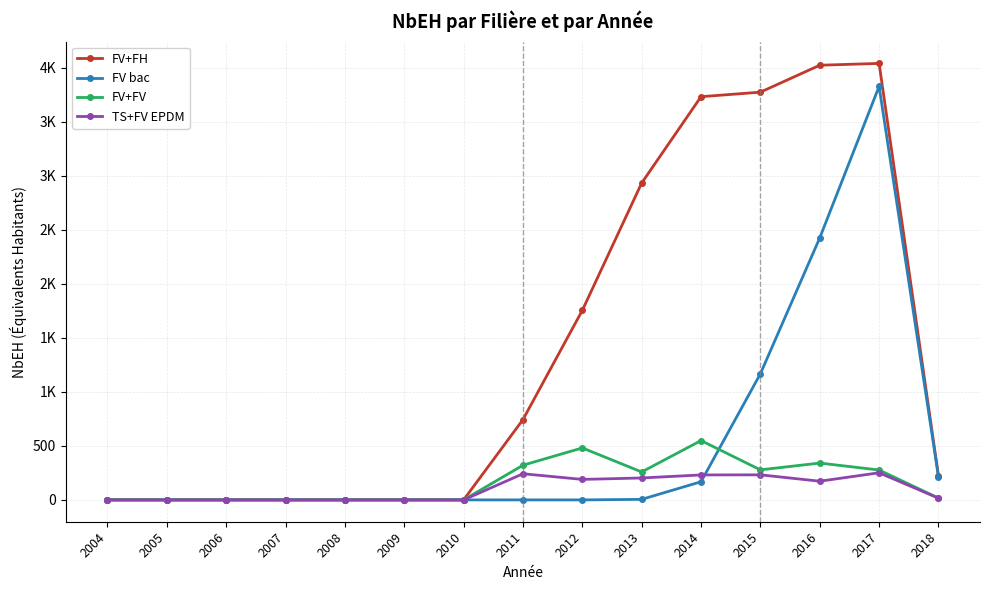

True or false: TS+FV EPDM has a value of 0.0 at 2004.

True